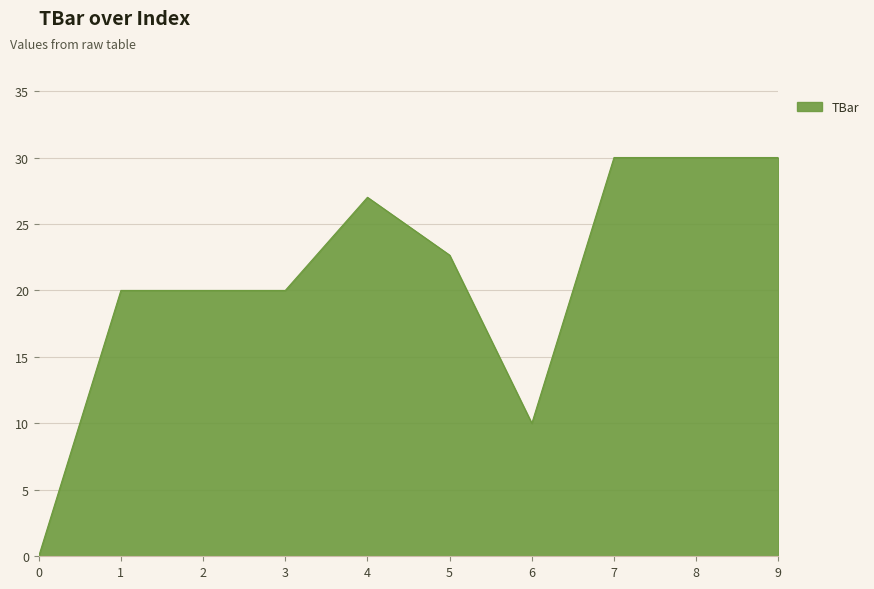

Count the number of data series in this chart.

1